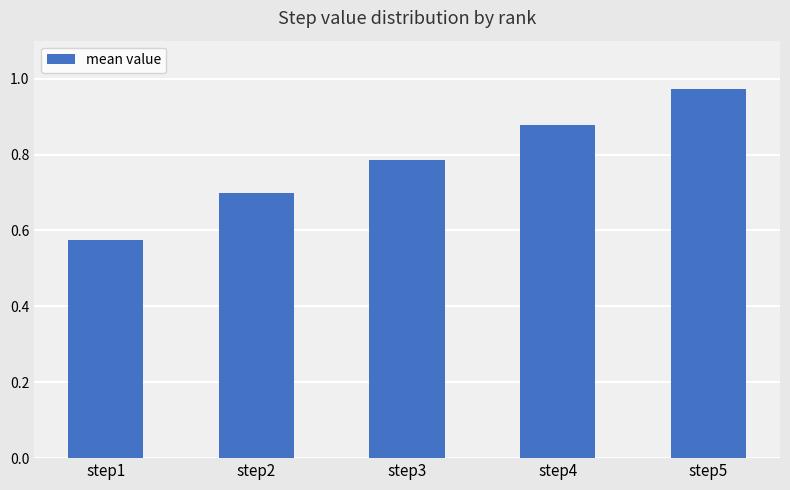

List the labels in order of value, largest first.

step5, step4, step3, step2, step1